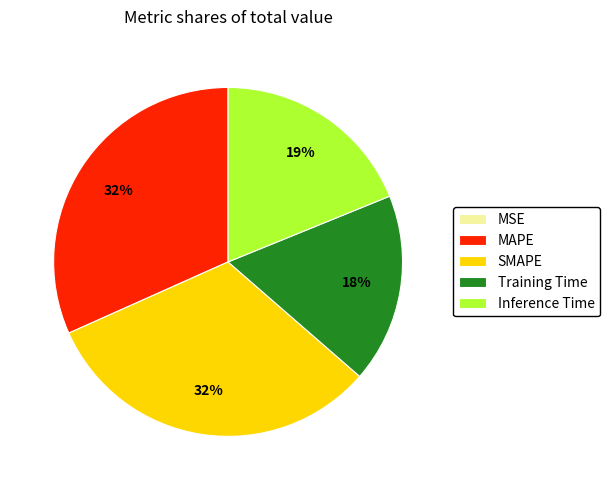

Is it true that SMAPE is 18% of the pie?

False